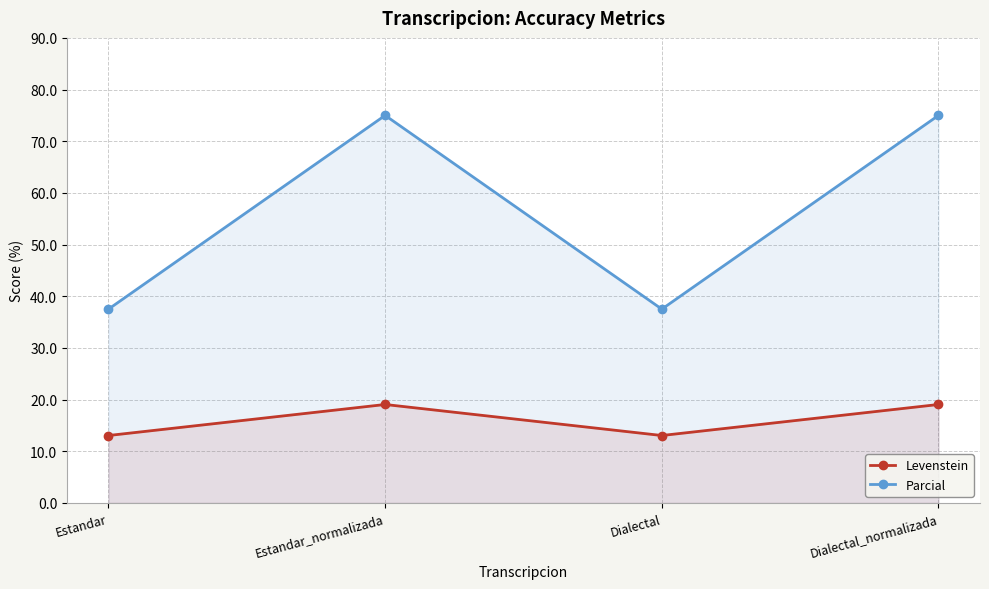

What is the label of the 4th point from the right?

Estandar